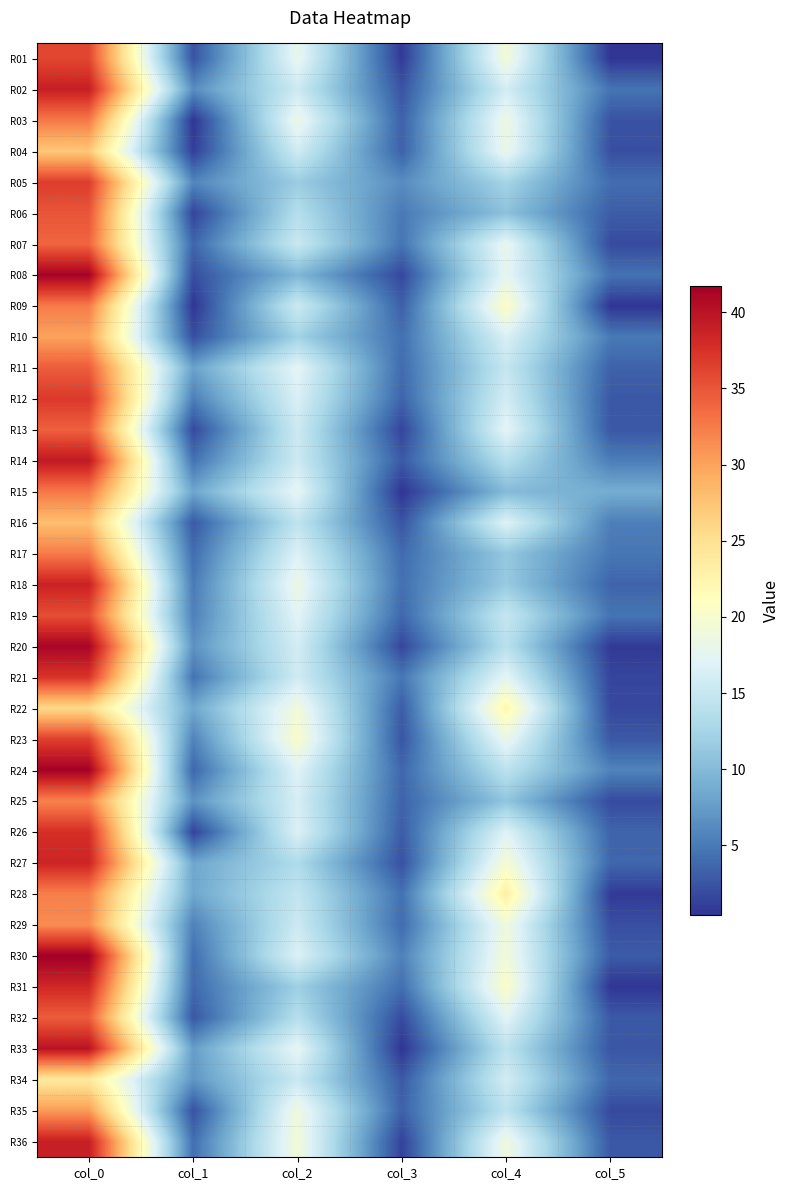

Which category has the lowest value across all series?

col_5